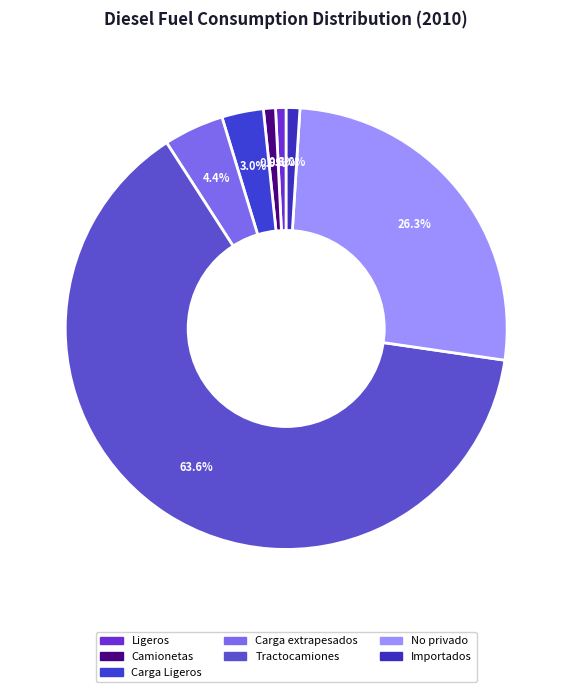

Count the number of slices in the pie.

7